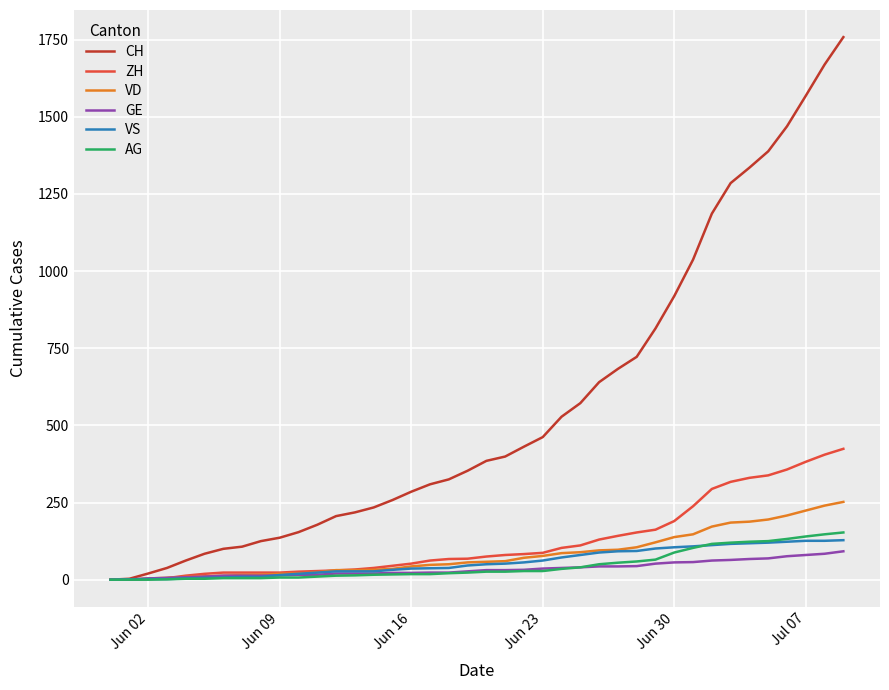

Which series has the widest spread of values?

CH